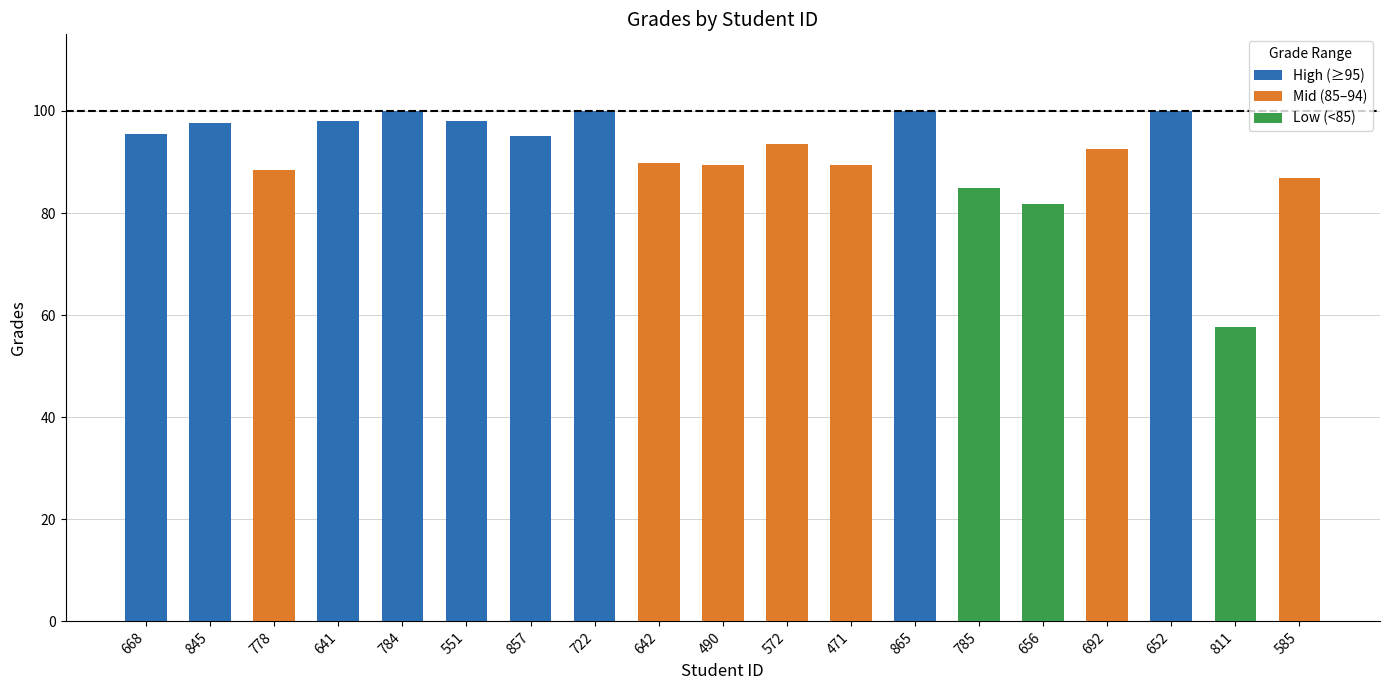

What is the ratio of the value at 778 to the value at 811?

1.5